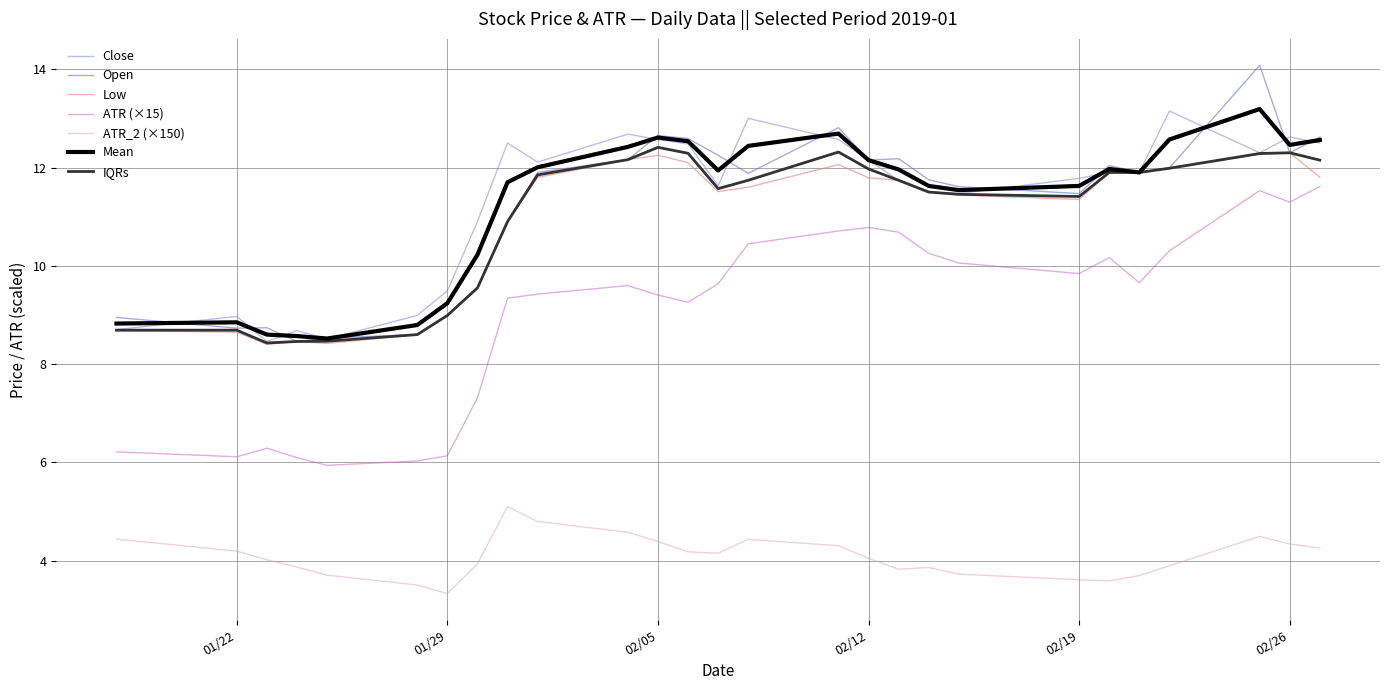

What is the maximum value shown in the chart?

14.1